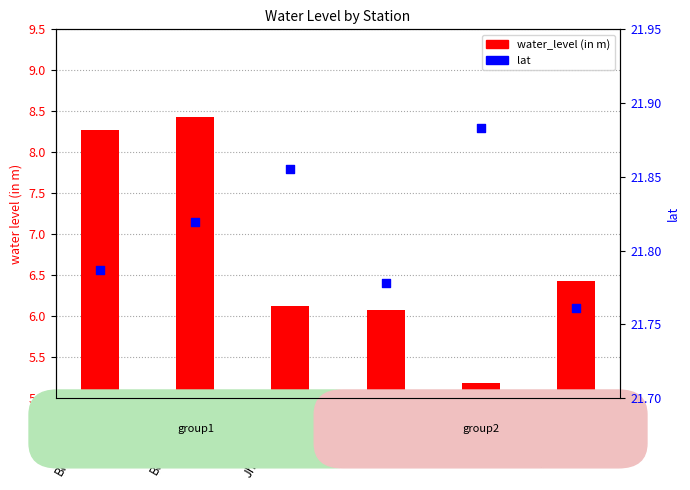

Which series contains the lowest Y value?

water_level (in m)